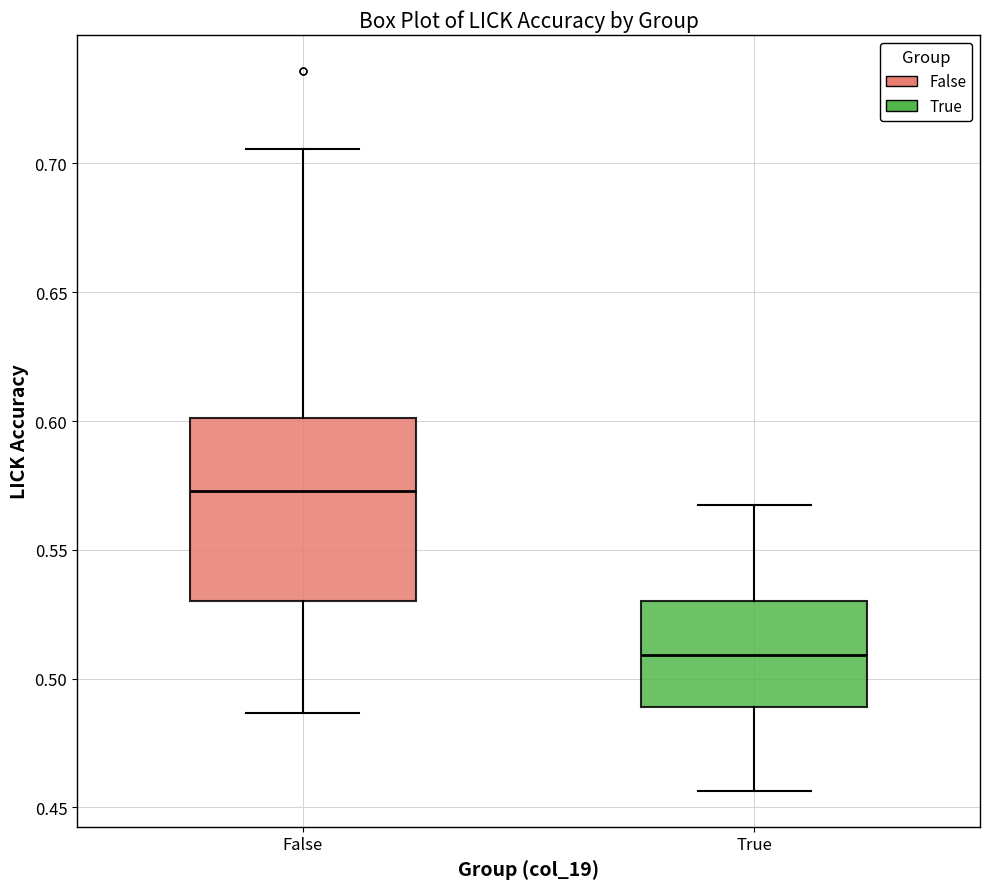

Reading left to right, transcribe this box plot: for each box, give where its median line is, the range the box spans, and where its two whiskers end, as read against the y-axis. The values are not printed on the chart, so give them approximately, as read against the axis.

False: median 0.575, box 0.530 to 0.600, whiskers 0.485 to 0.705
True: median 0.510, box 0.490 to 0.530, whiskers 0.455 to 0.570